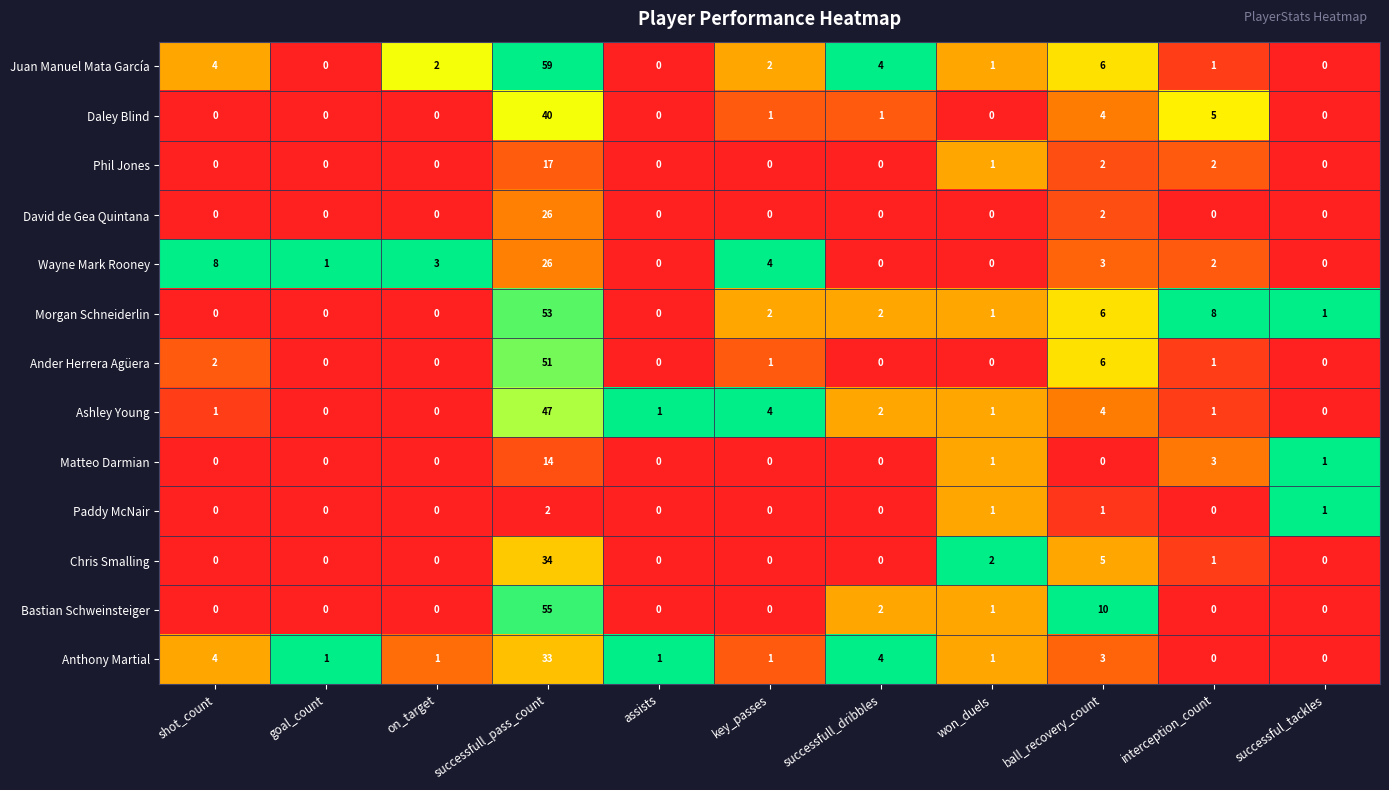

What is the total value across all series at on_target?

6